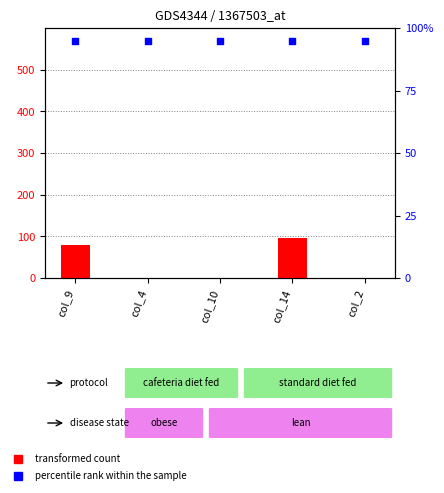

Is the value of transformed count at col_9 greater than the value of percentile rank within the sample at col_2?

No